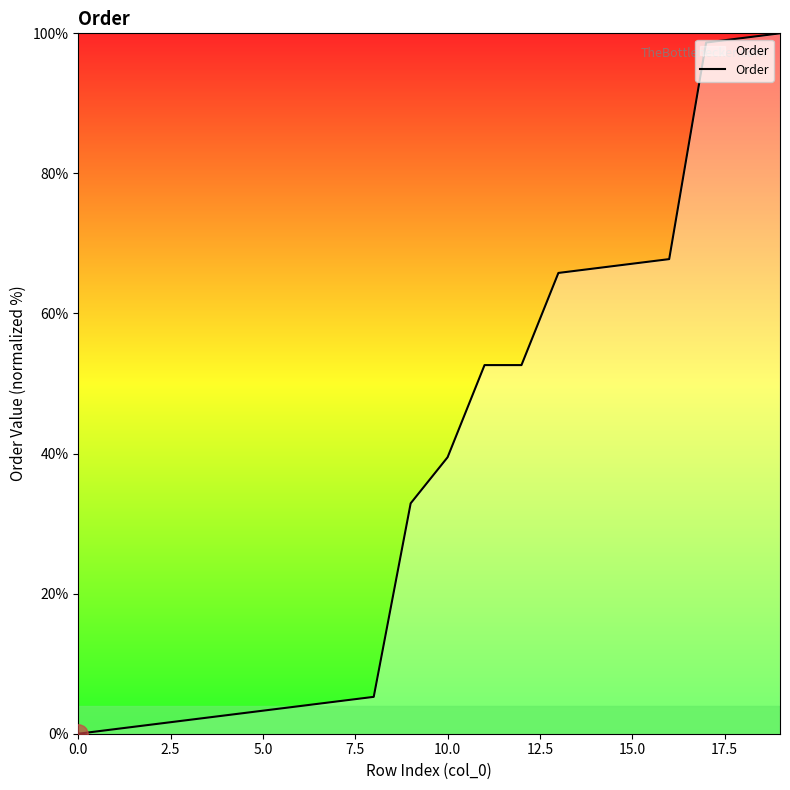

Reading left to right, what are all the values shown in this chart?

0.0	0.7	1.3	2.0	2.6	3.3	3.9	4.6	5.3	32.9	39.5	52.6	52.6	65.8	66.4	67.1	67.8	98.7	99.3	100.0